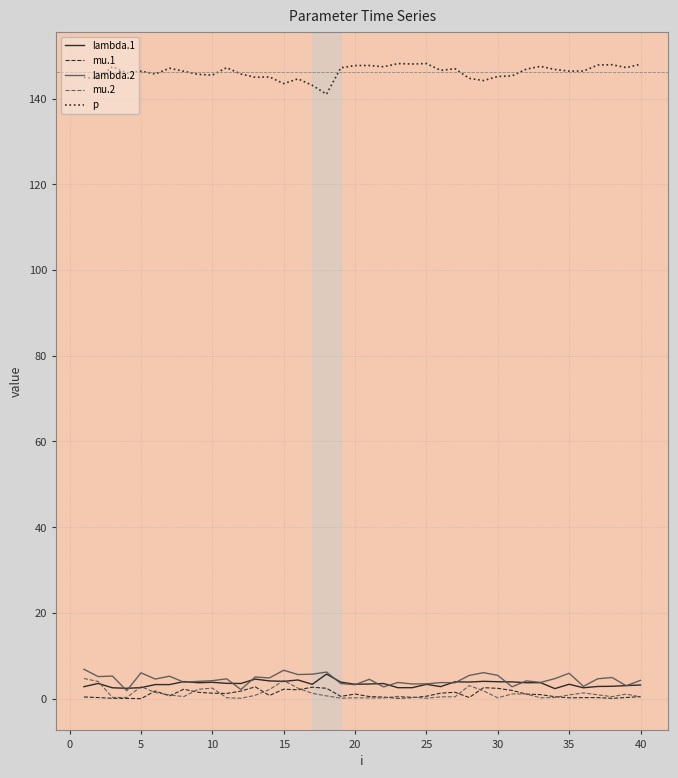

Which series has the largest total across all categories?

p